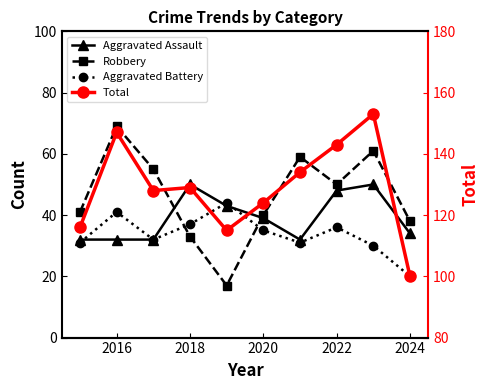

True or false: Total and Aggravated Assault cross at least once.

False